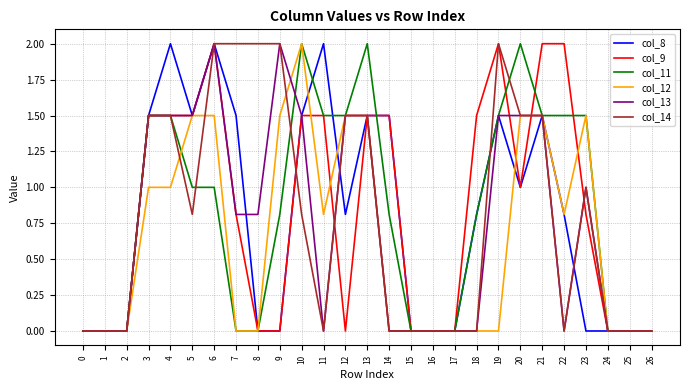

True or false: col_13 has more than 1 points higher than both neighbors.

True